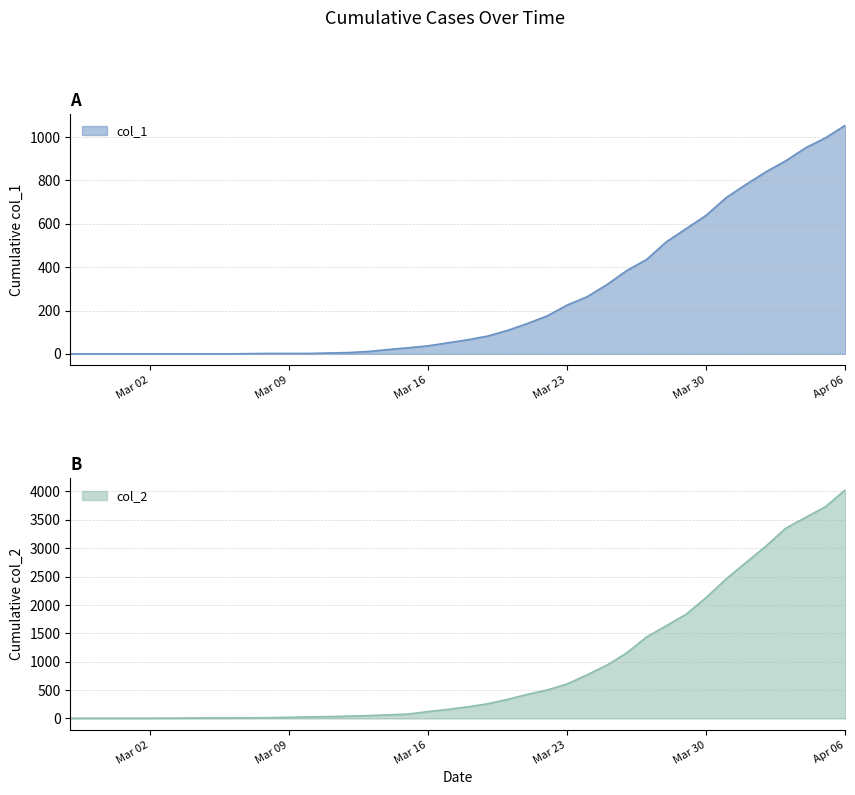

What are all the series names shown in the legend?

col_1, col_2